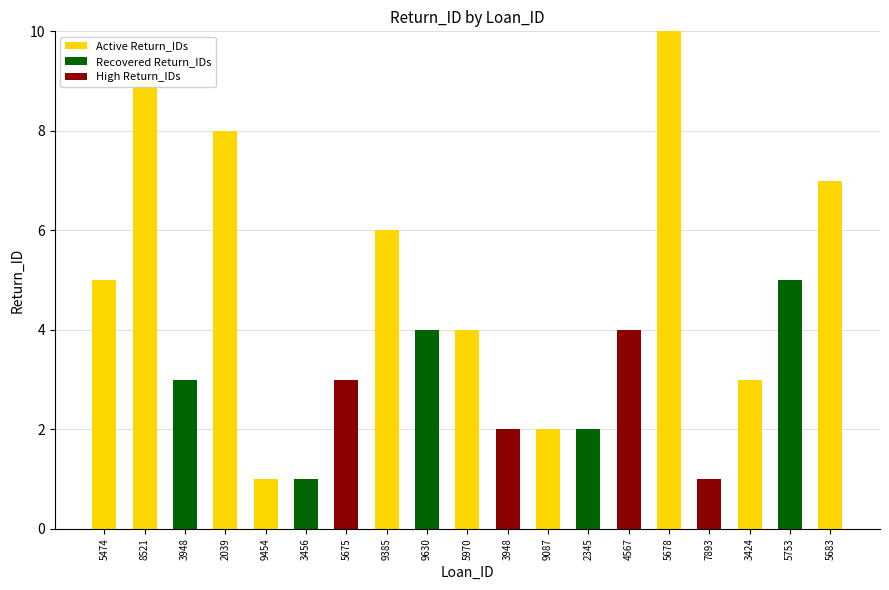

The value of Active Return_IDs at 5683 is 7. True or false?

True